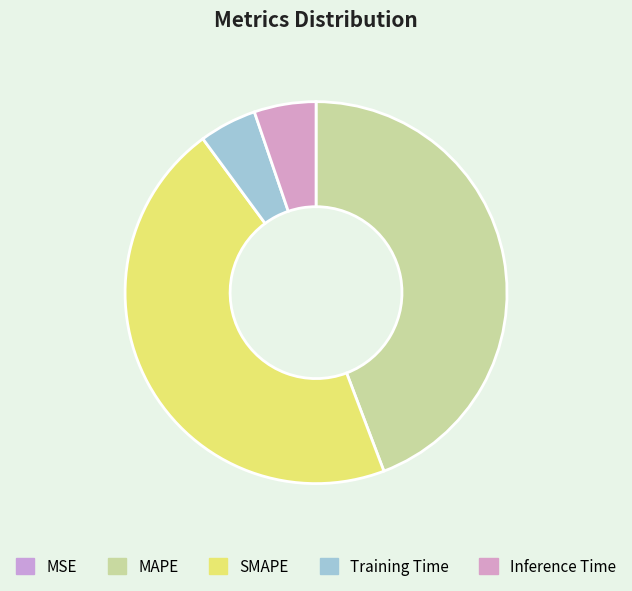

To the nearest percent, what is the combined percentage of MAPE and MSE?

44%